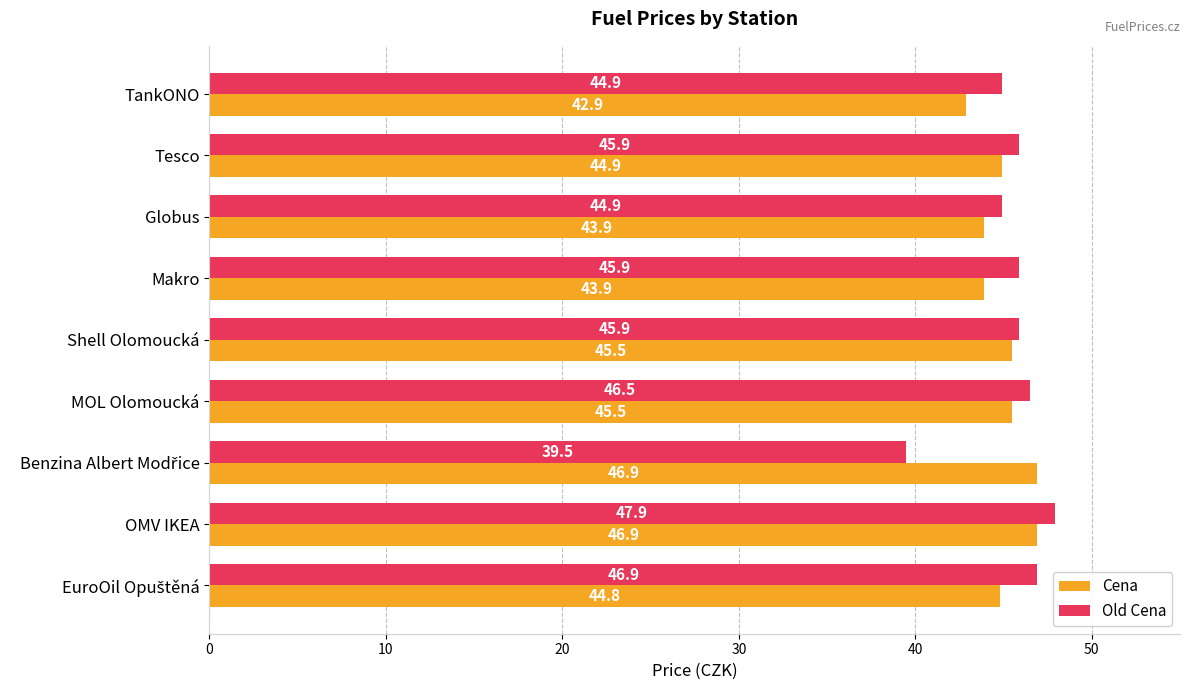

At how many categories does at least one series exceed 44?

9